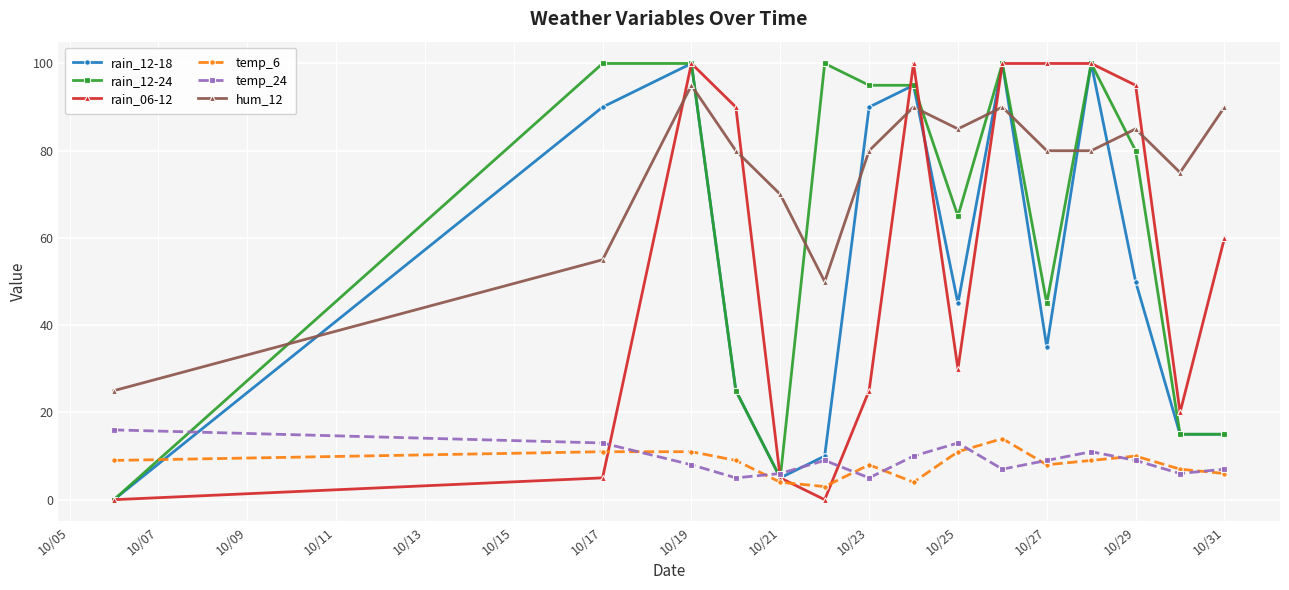

What is the greatest value displayed?

100